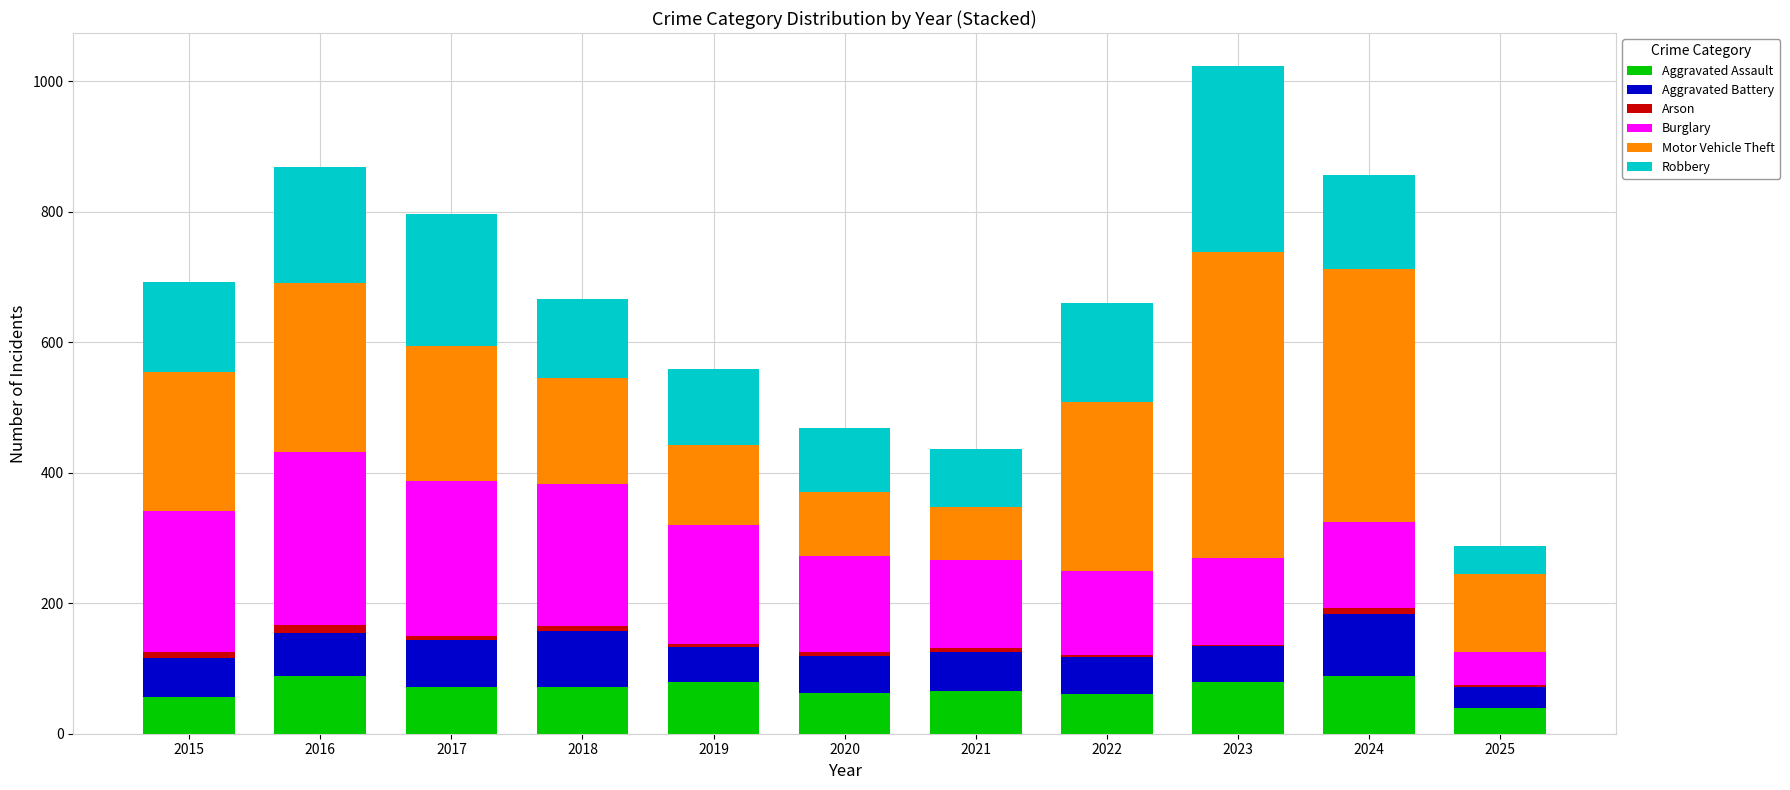

Is it true that Aggravated Assault equals 61 at 2022?

True